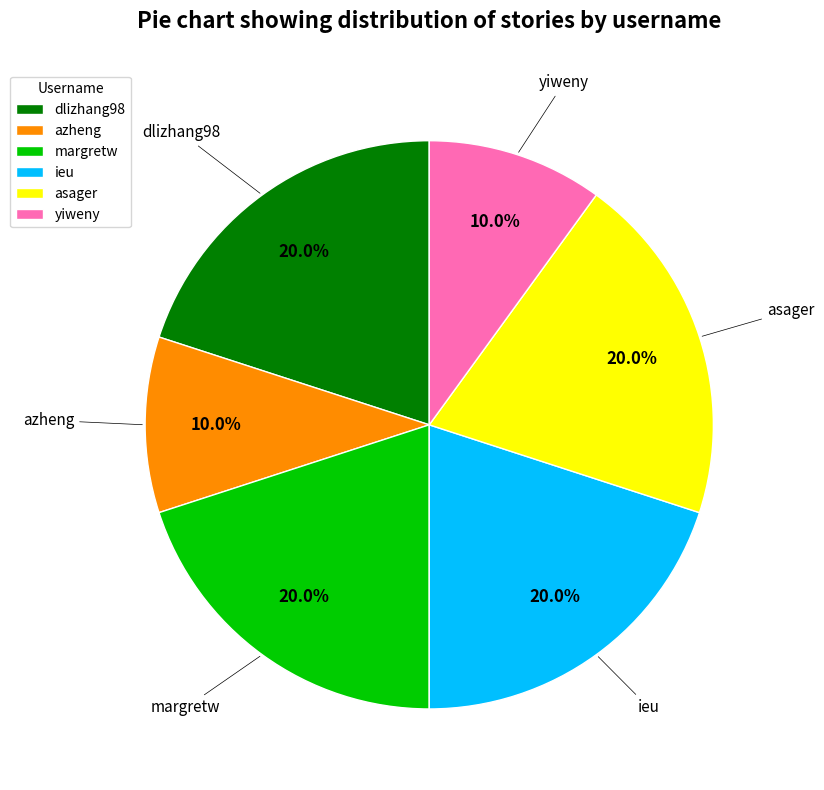

Approximately how many times larger is the value at asager compared to yiweny?

2.0